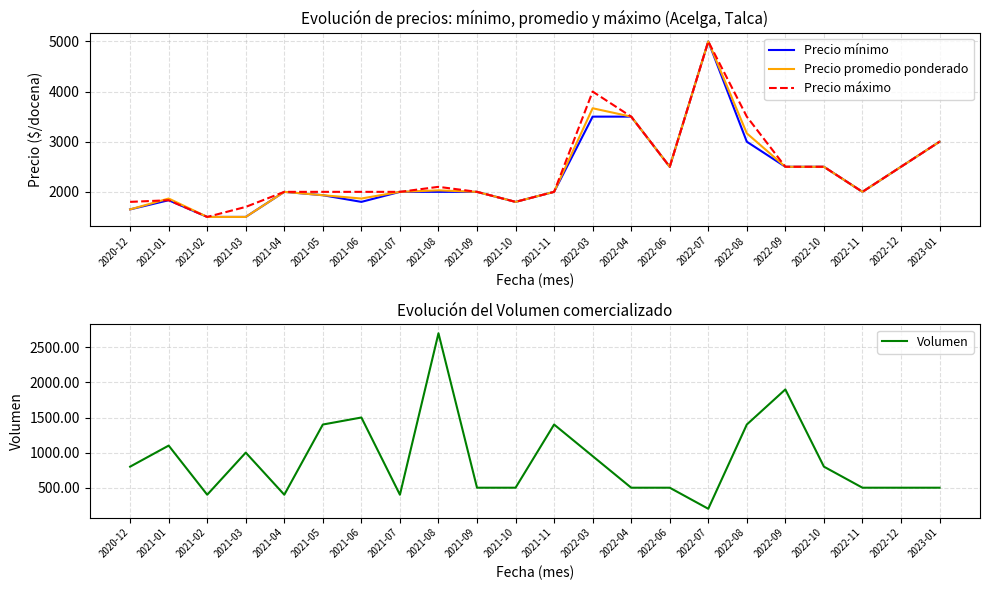

What is the minimum value for Precio promedio ponderado?

1500